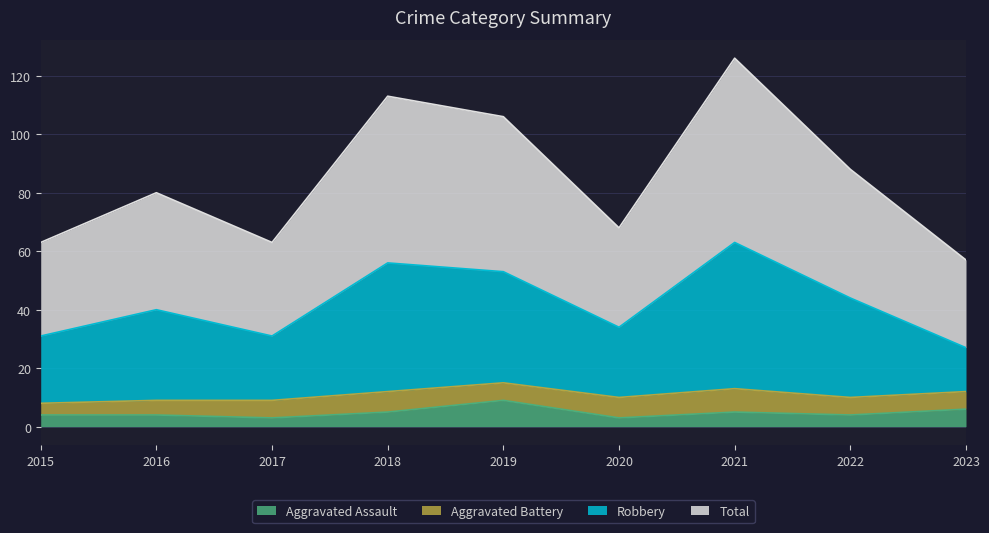

Which category has the highest value in the Aggravated Assault series?

2019